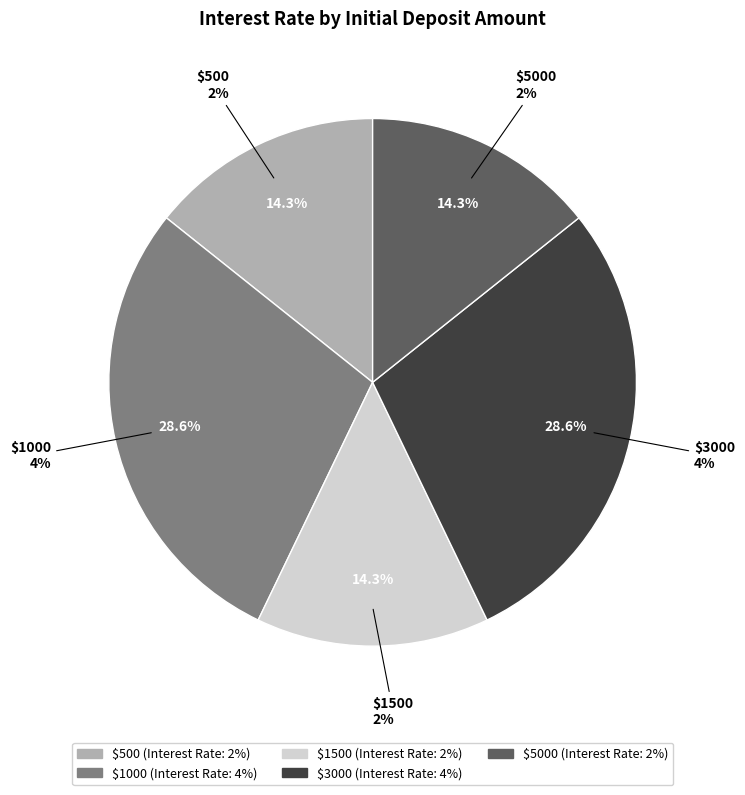

Is there a majority slice in this chart?

No